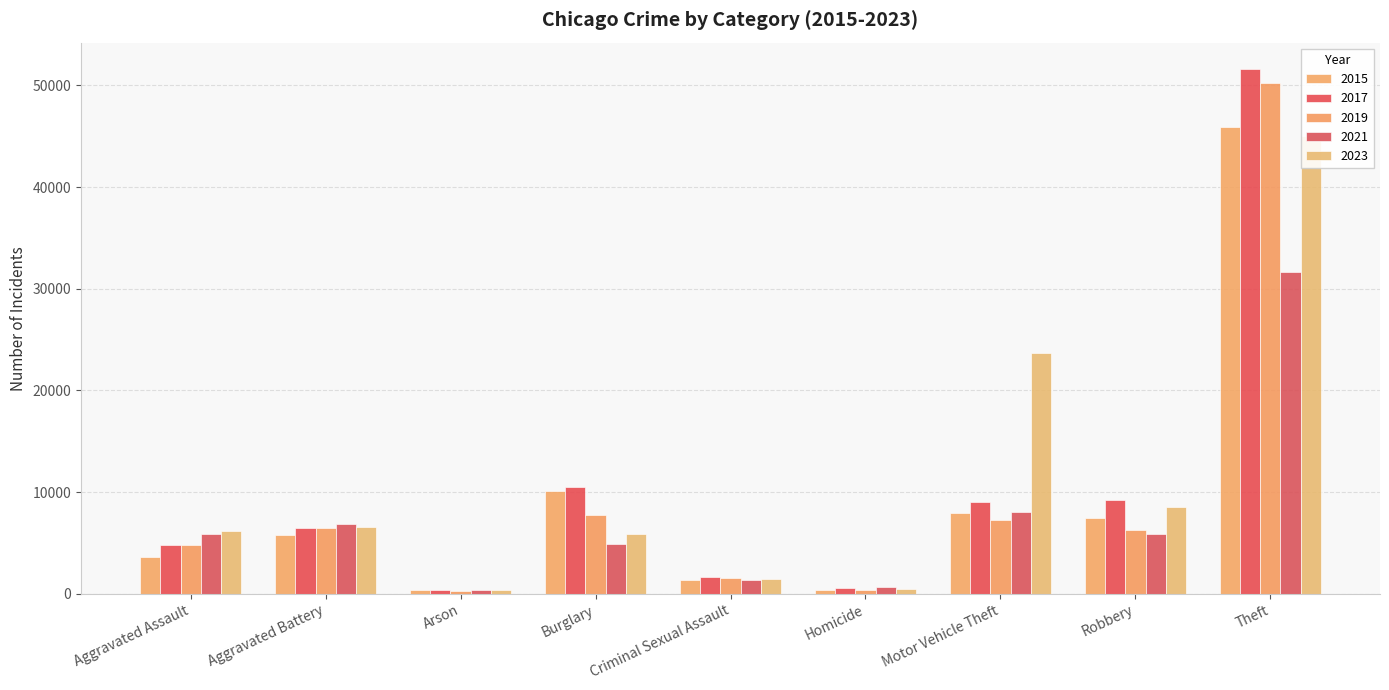

How many groups of bars are there?

9